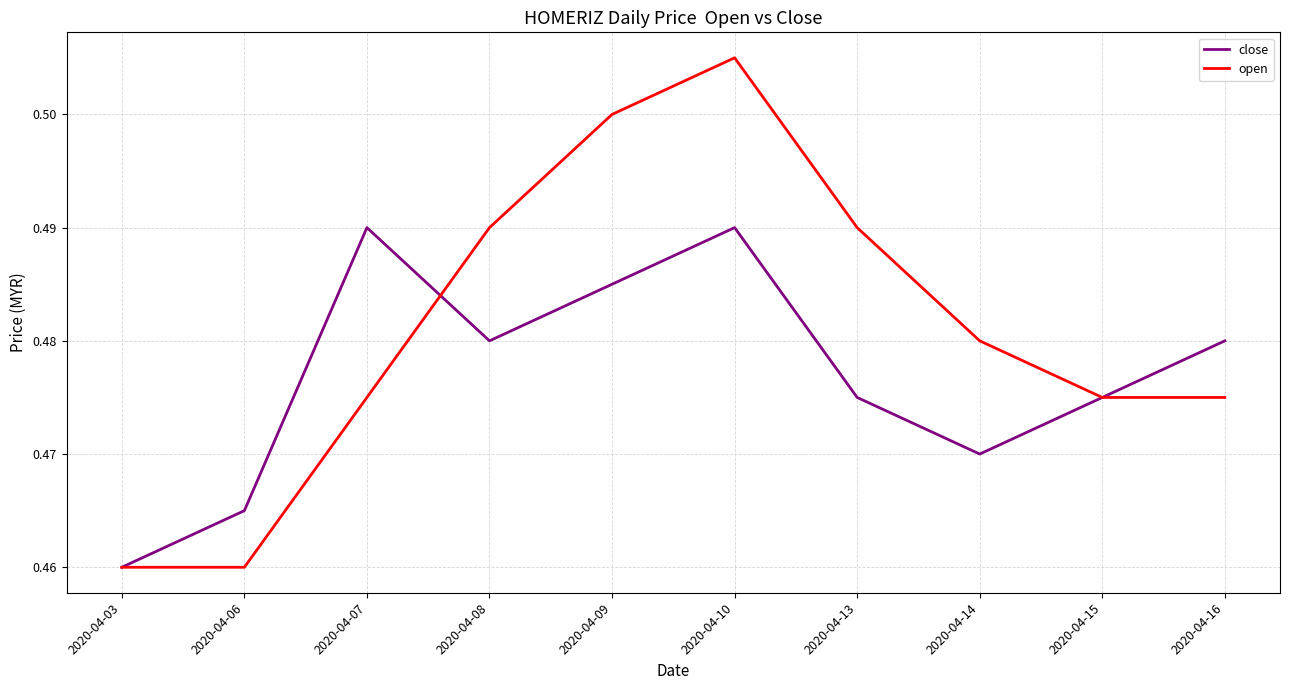

Which category has the highest value in the open series?

2020-04-10